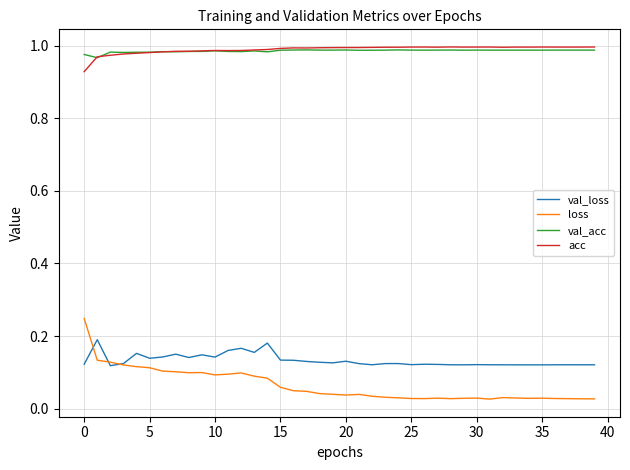

How many lines are shown in the chart?

4